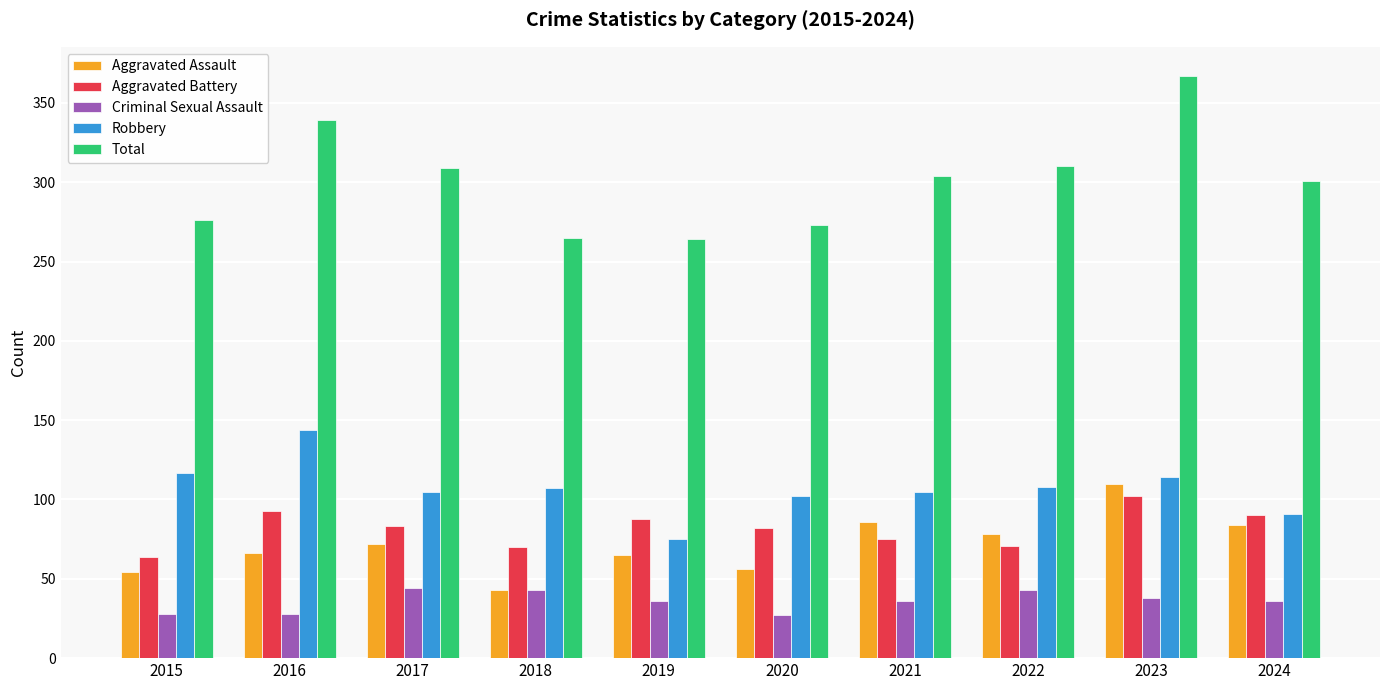

What is the value of the Robbery bar at the 2nd from the left?

144